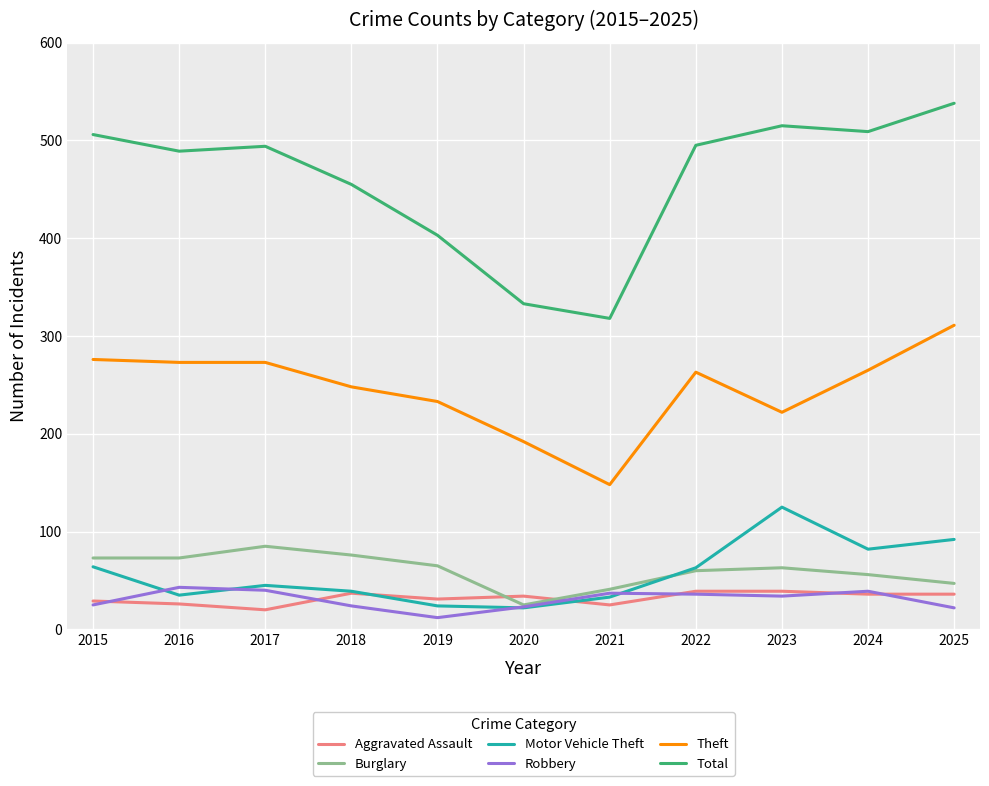

At which category is the sum across all series the highest?

2025